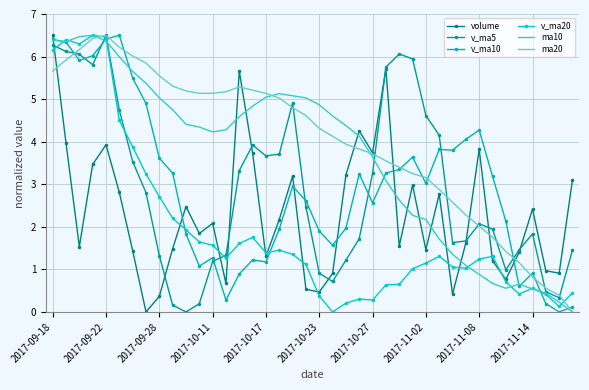

What is the difference between the second highest and second lowest values in the volume series?

5.3